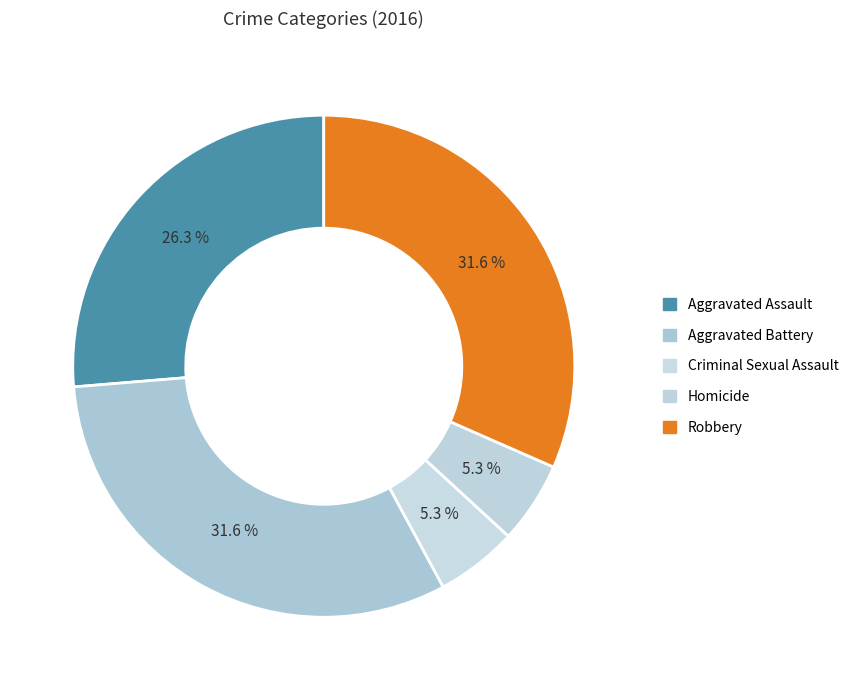

How many slices are in this pie chart?

5